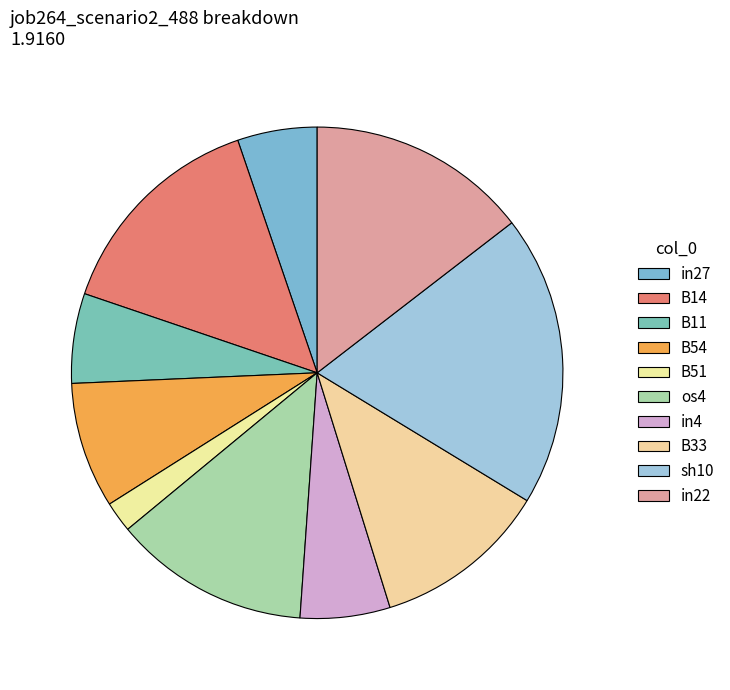

True or false: B14 accounts for 6% of the total.

False